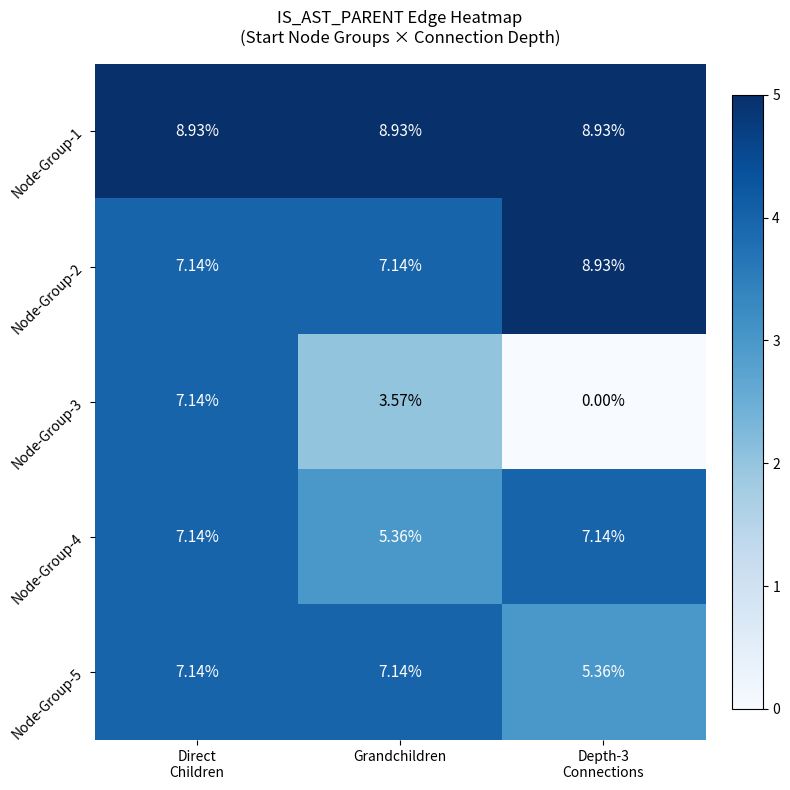

At which label is Node-Group-4 closest to 6?

Grandchildren